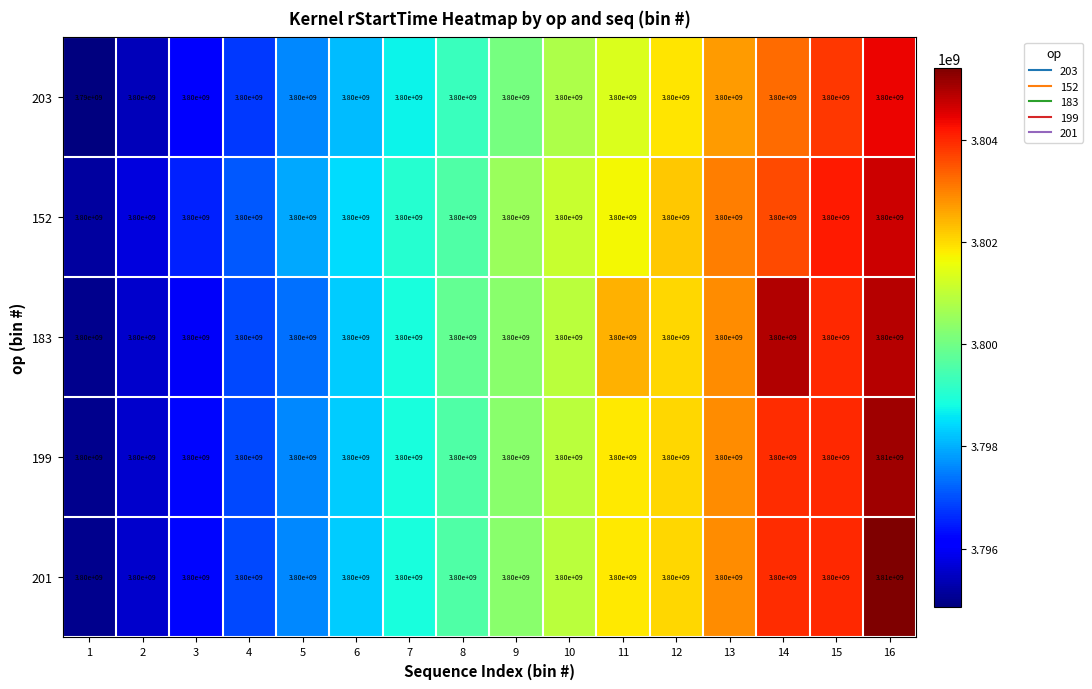

What value does the 183 series have at 2?

3800000000